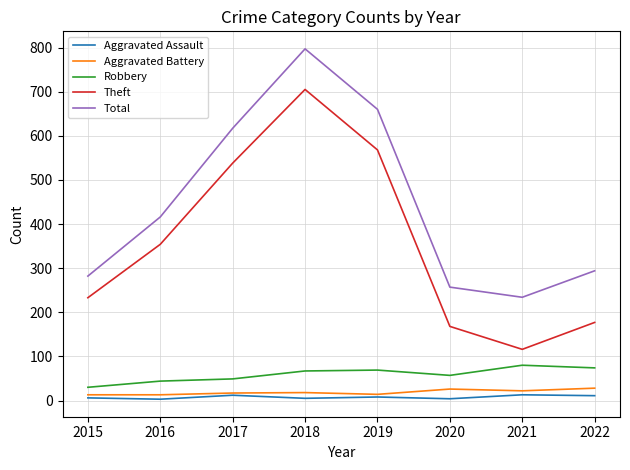

True or false: Aggravated Assault has more than 0 points higher than both neighbors.

True